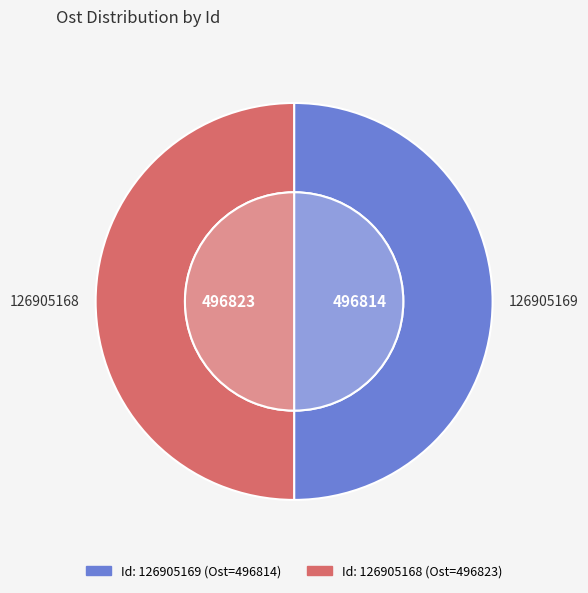

The 126905168 slice represents 38% of the pie. True or false?

False